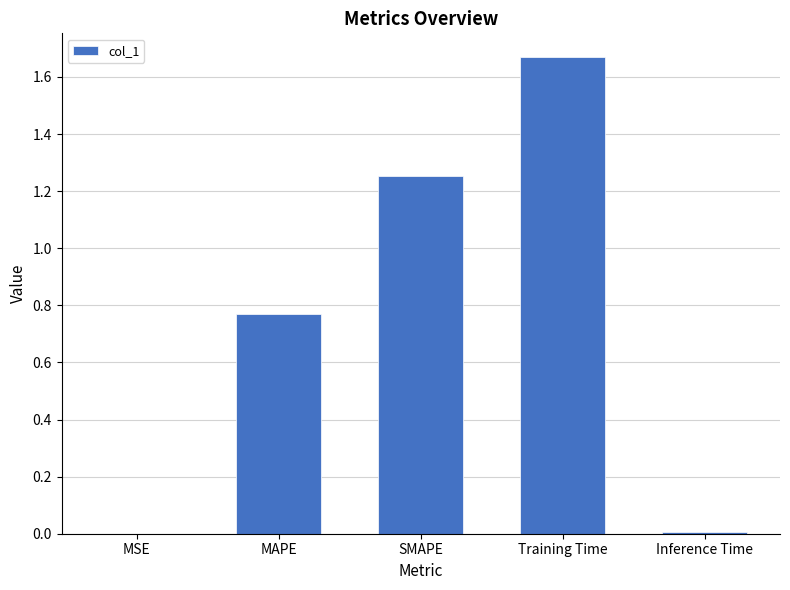

Which has a higher value, MSE or SMAPE?

SMAPE